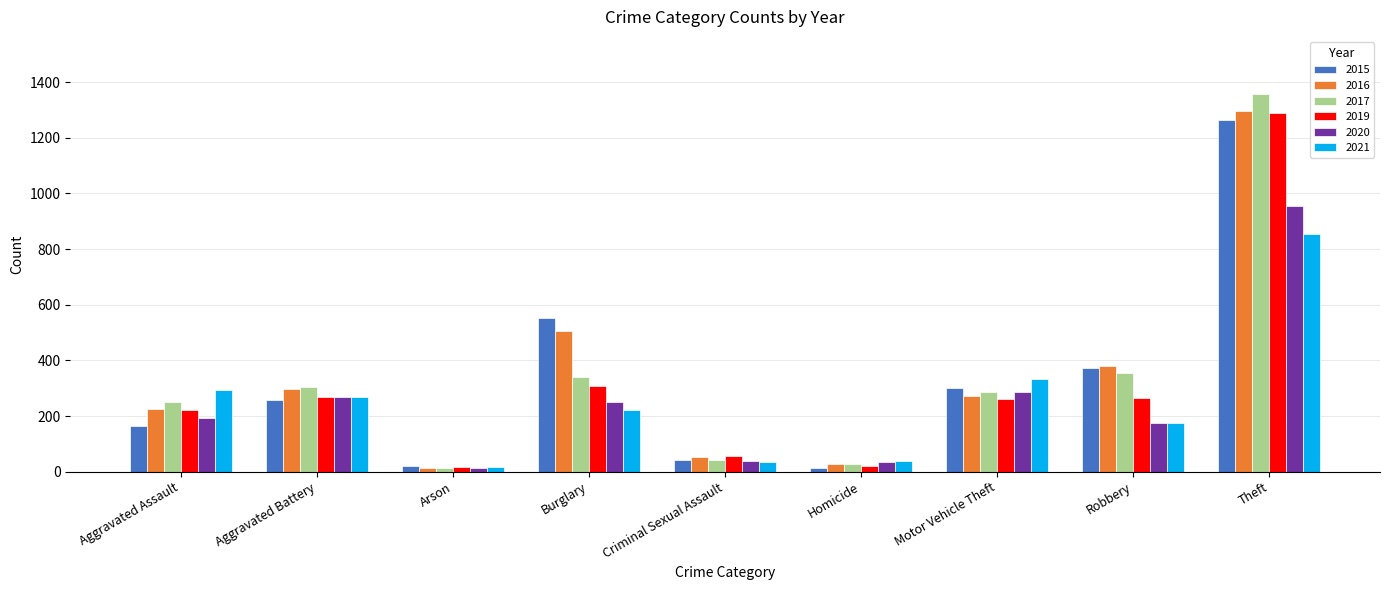

What is the maximum value shown in the chart?

1359